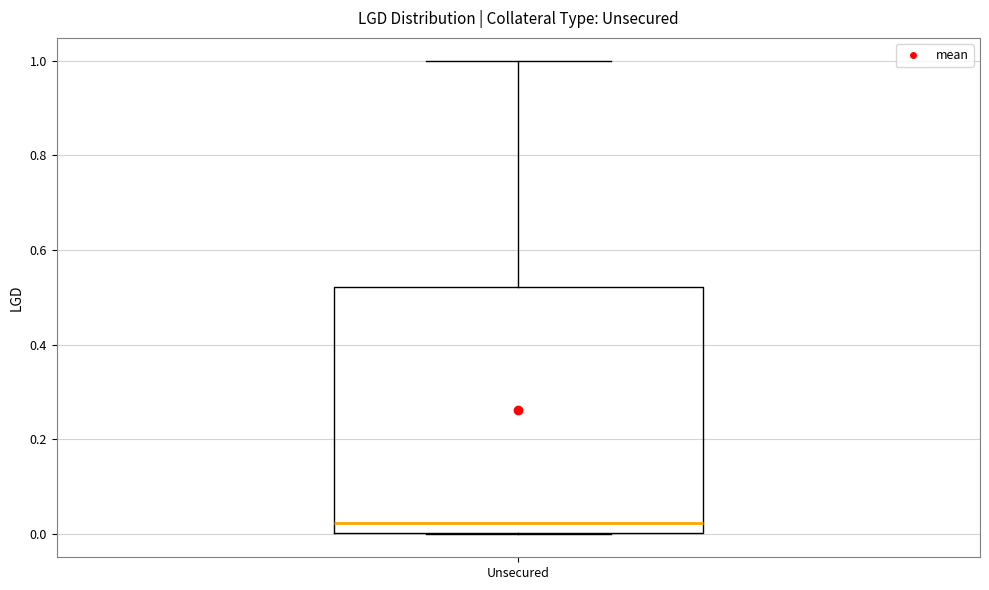

Read this box plot against the y-axis: the position of the median line, the range covered by the box, and the ends of both whiskers. The values are not printed on the chart, so give them approximately, as read against the axis.

median 0.02, box 0.00 to 0.52, whiskers 0.00 to 1.00